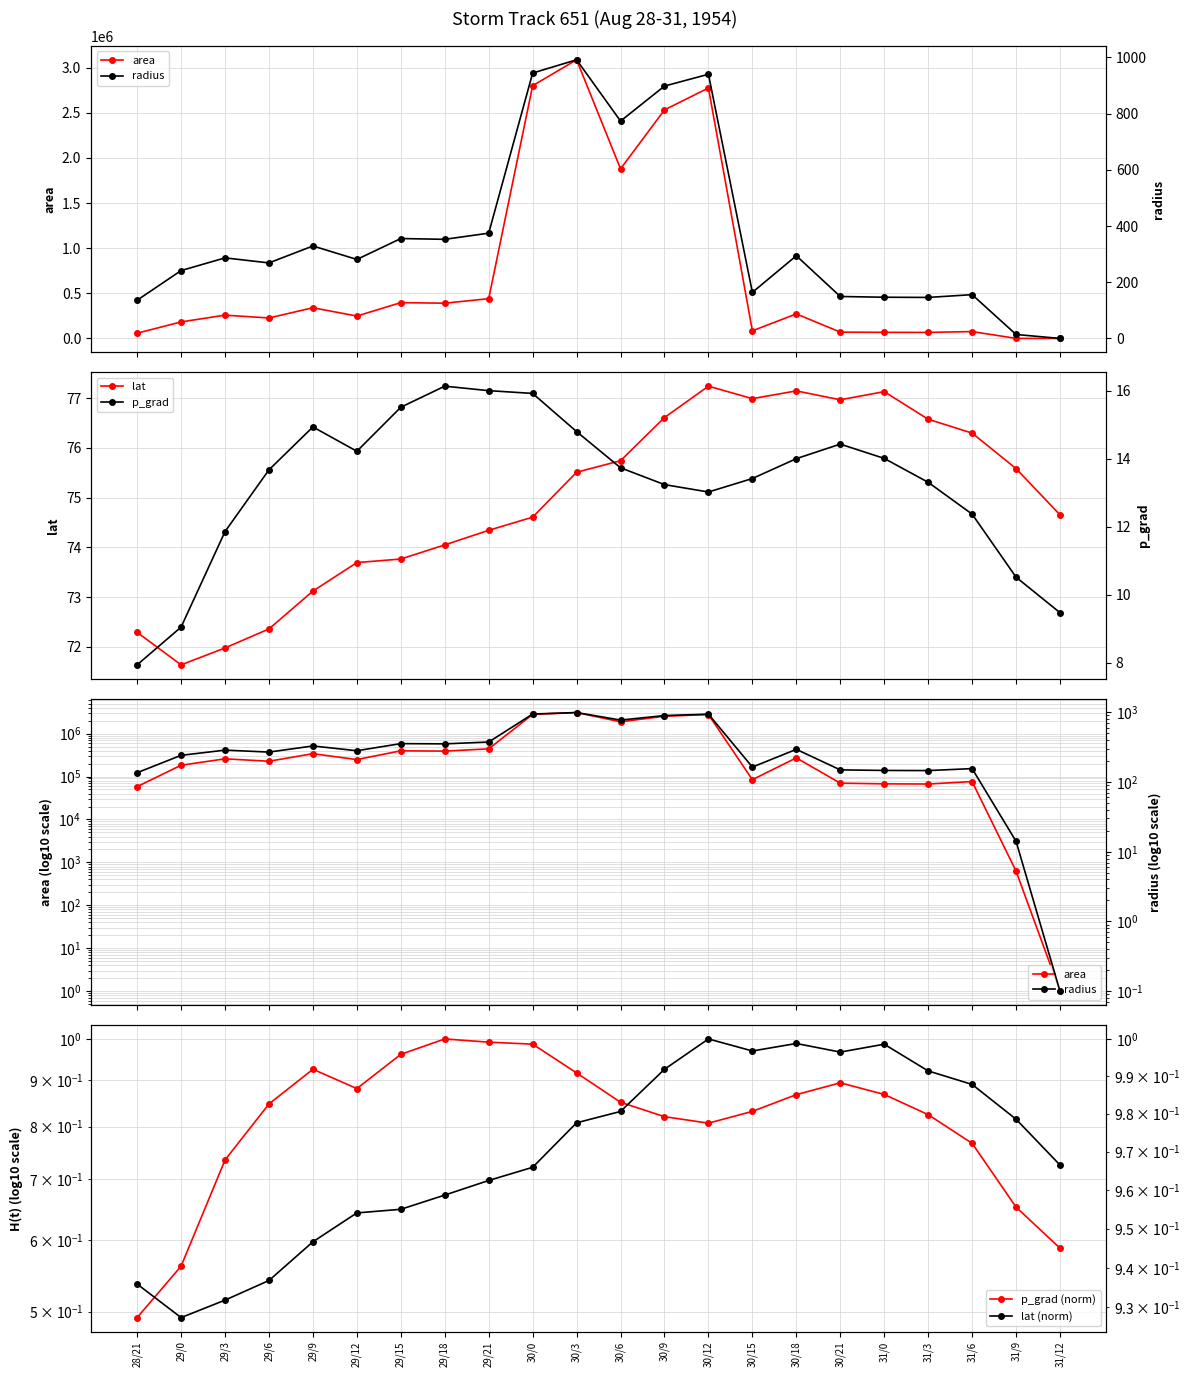

What is the spread (max minus min) of values at 29/3?

258124.3